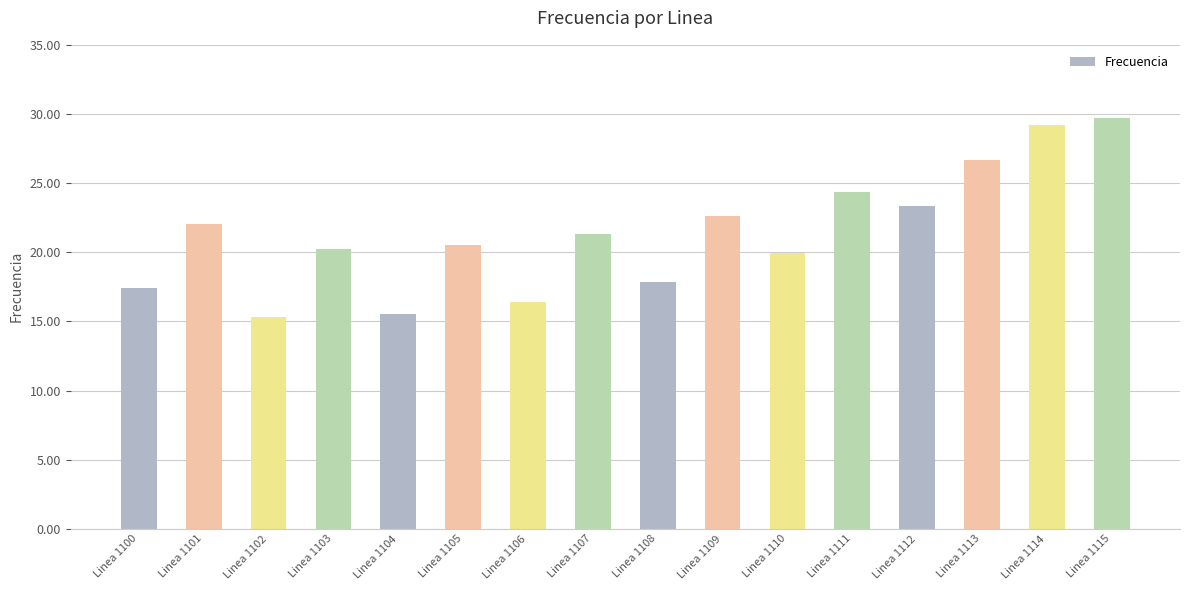

True or false: the data shows 32.7 at Linea 1111.

False